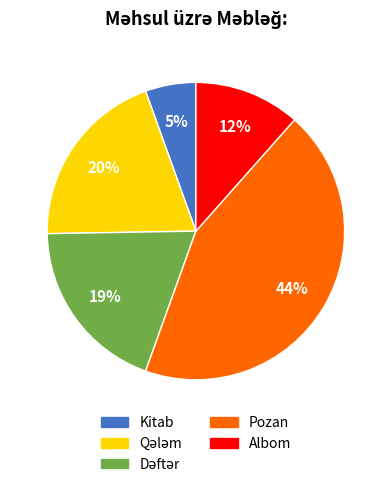

Is there a majority slice in this chart?

No